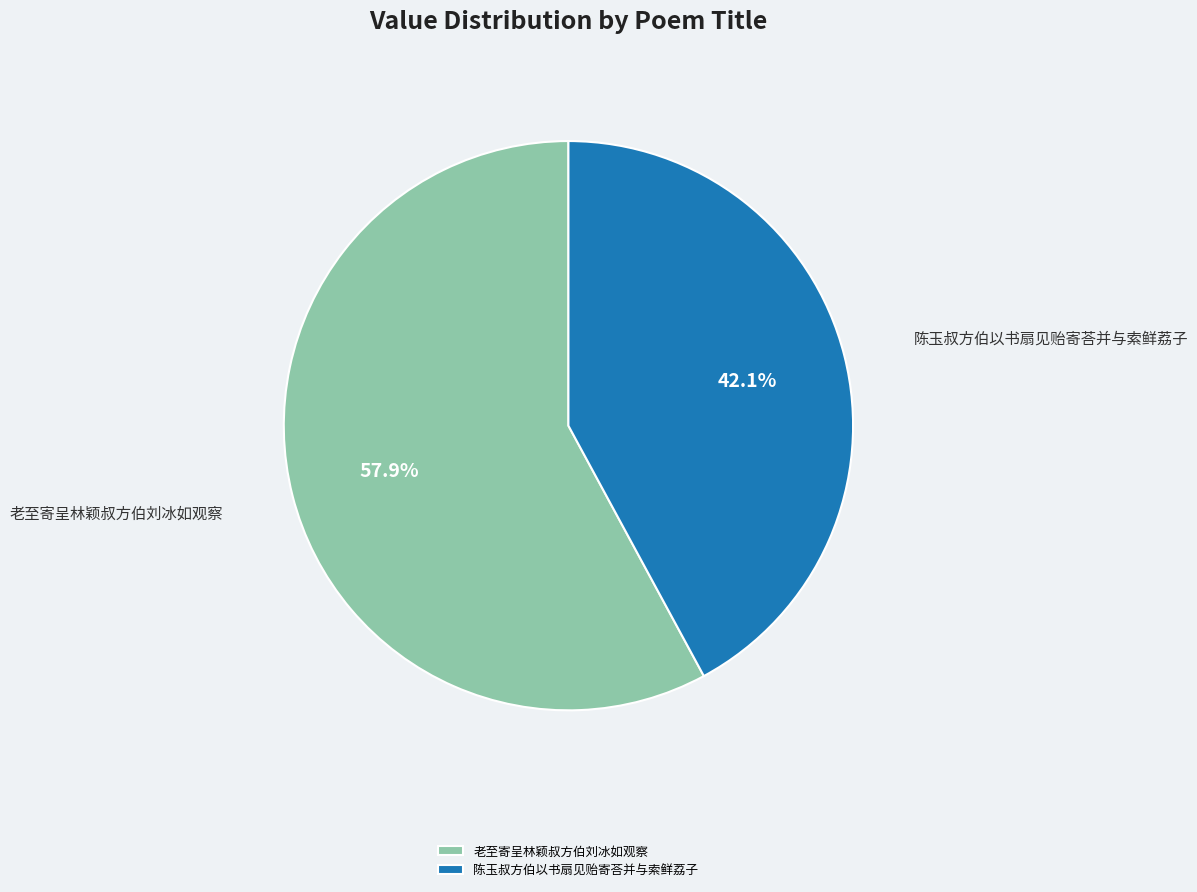

Does 老至寄呈林颖叔方伯刘冰如观察 account for over 50% of the chart?

Yes